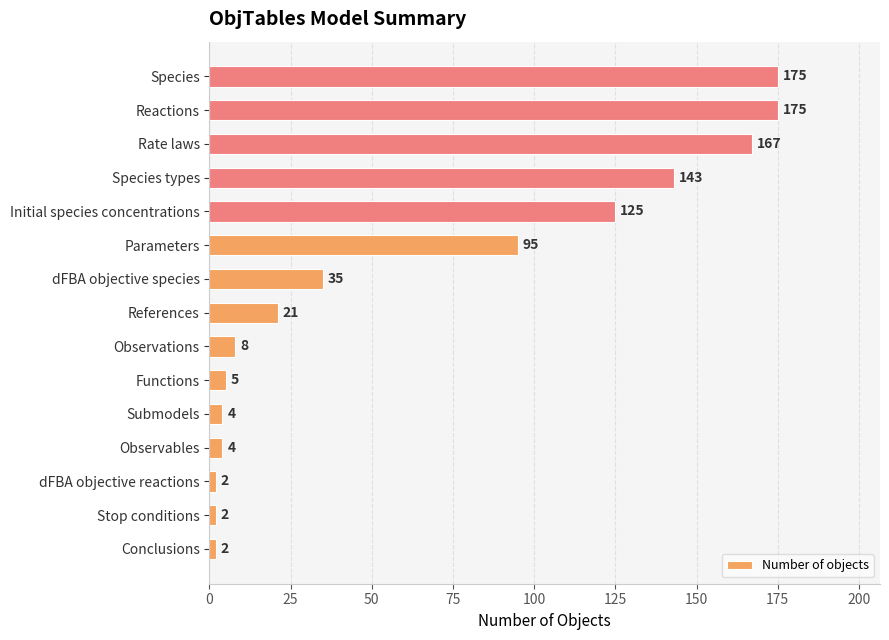

What is the change in value from Functions to dFBA objective species?

+30